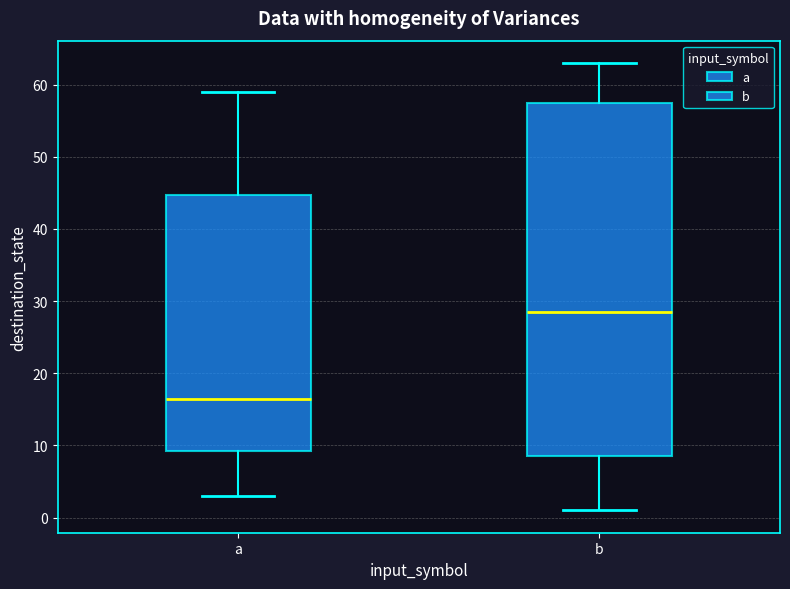

Reading left to right, transcribe this box plot: for each box, give where its median line is, the range the box spans, and where its two whiskers end, as read against the y-axis. The values are not printed on the chart, so give them approximately, as read against the axis.

a: median 17, box 9 to 45, whiskers 3 to 59
b: median 29, box 9 to 58, whiskers 1 to 63